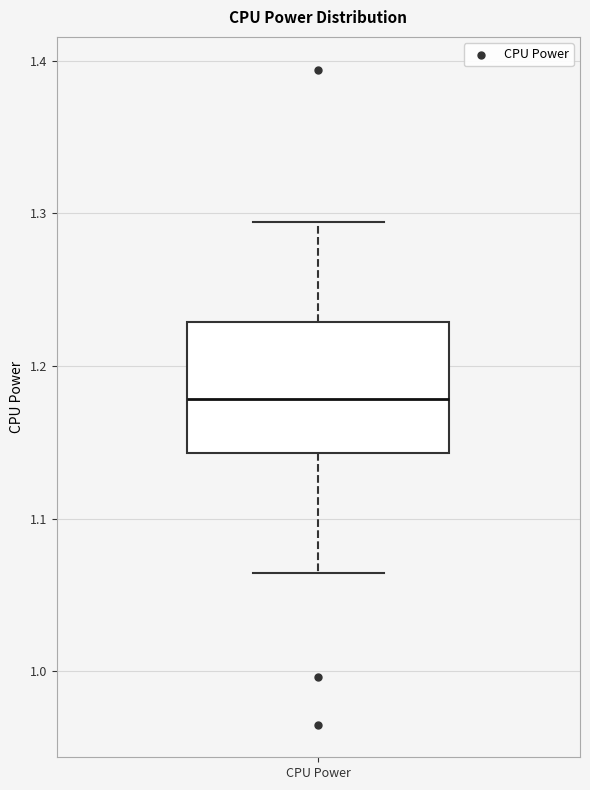

Read this box plot against the y-axis: the position of the median line, the range covered by the box, and the ends of both whiskers. The values are not printed on the chart, so give them approximately, as read against the axis.

median 1.18, box 1.14 to 1.23, whiskers 1.06 to 1.29